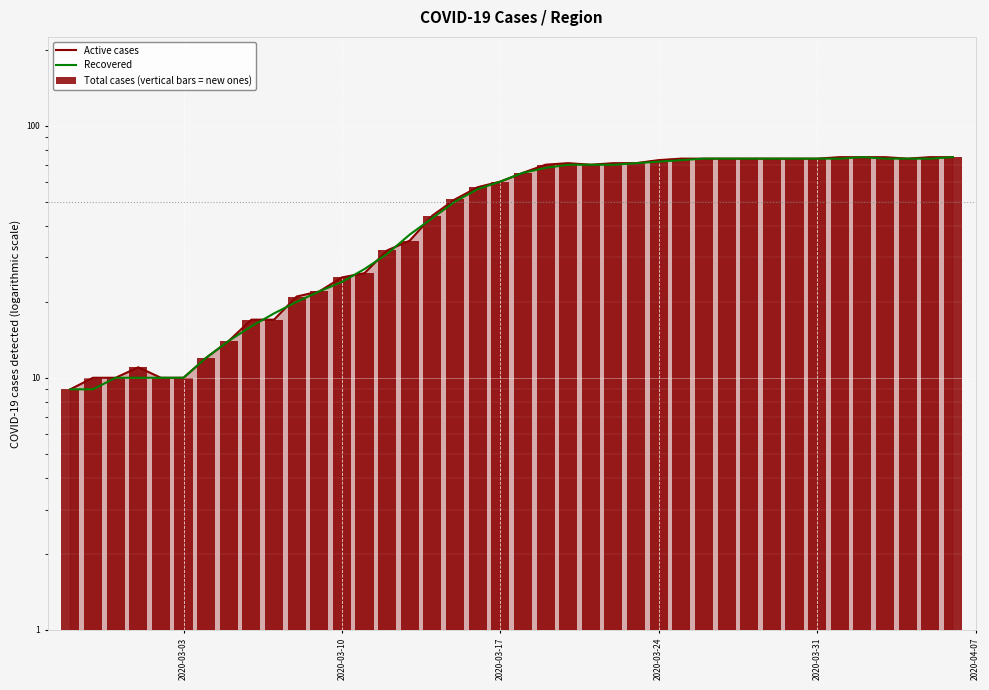

What is the difference between the maximum and second lowest values in the Recovered series?

66